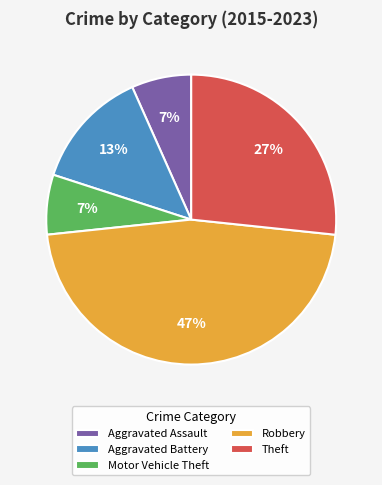

Is the sum of Aggravated Assault and Robbery greater than half?

Yes